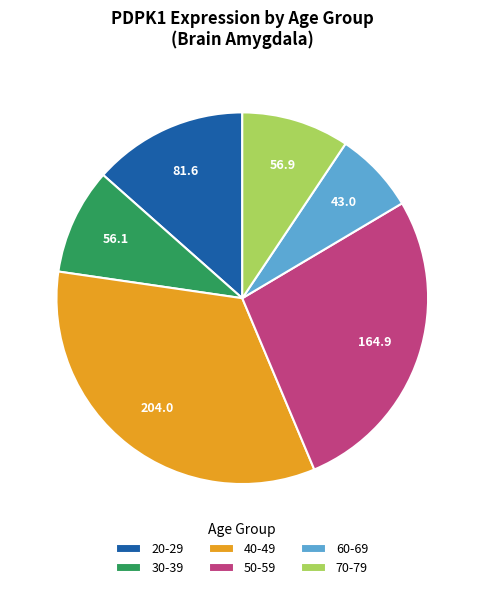

Is there any slice that represents more than half of the pie?

No